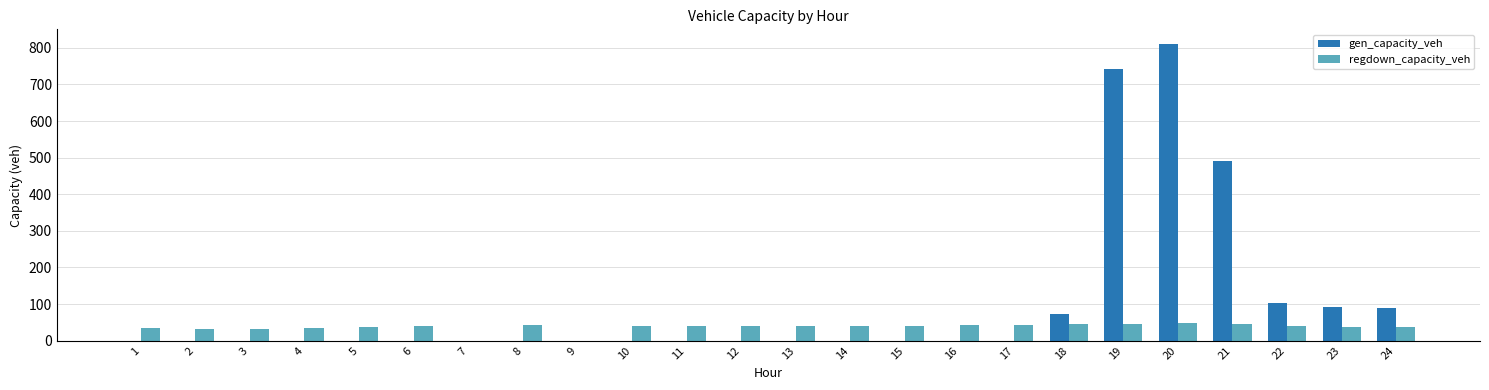

What is the sum of the regdown_capacity_veh values at 4 and 8?

75.7